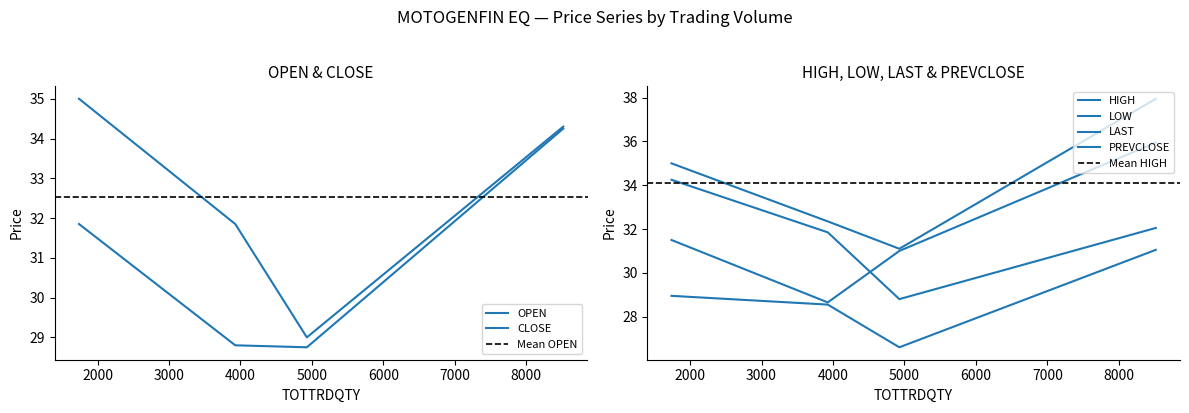

What is the difference between the maximum and minimum values in the LAST series?

7.3